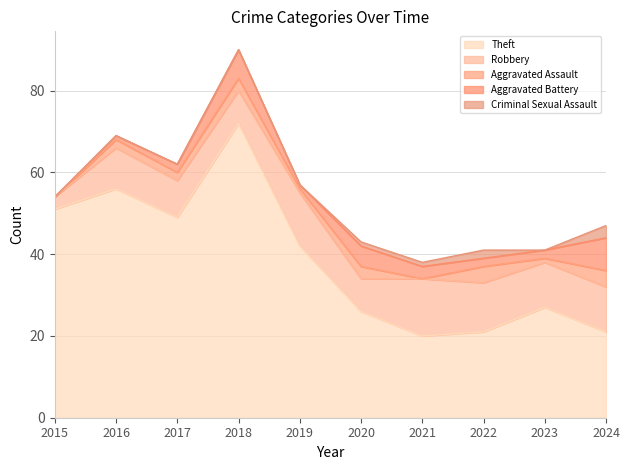

At which label does Aggravated Battery reach its peak?

2024